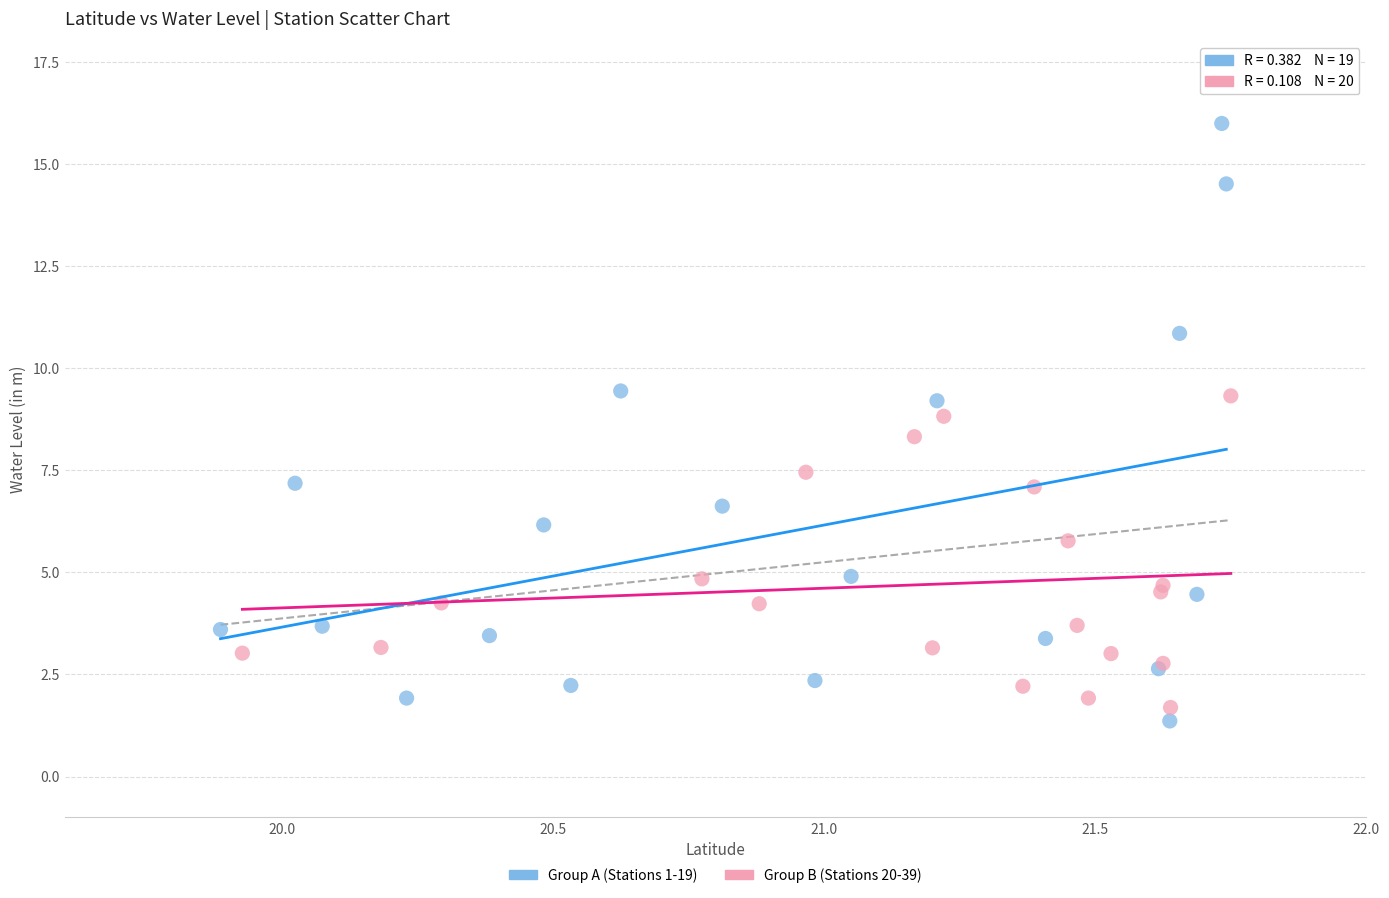

What are all the series names shown in the legend?

Group A (Stations 1-19), Group B (Stations 20-39)